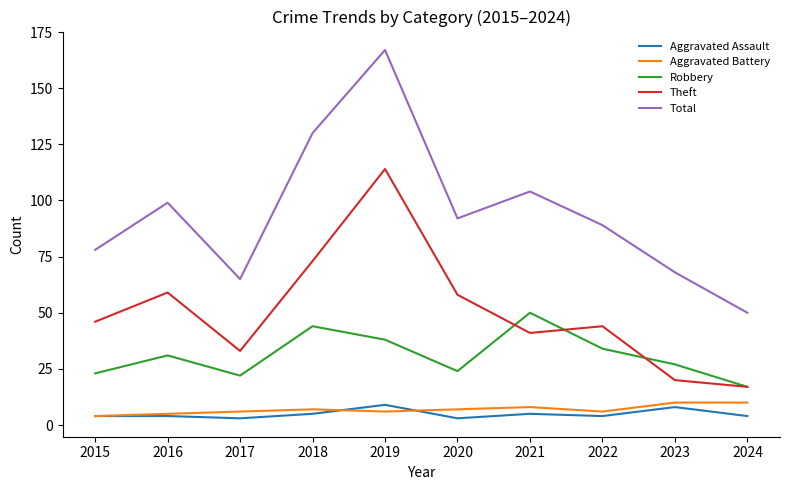

What is the smallest value displayed?

3